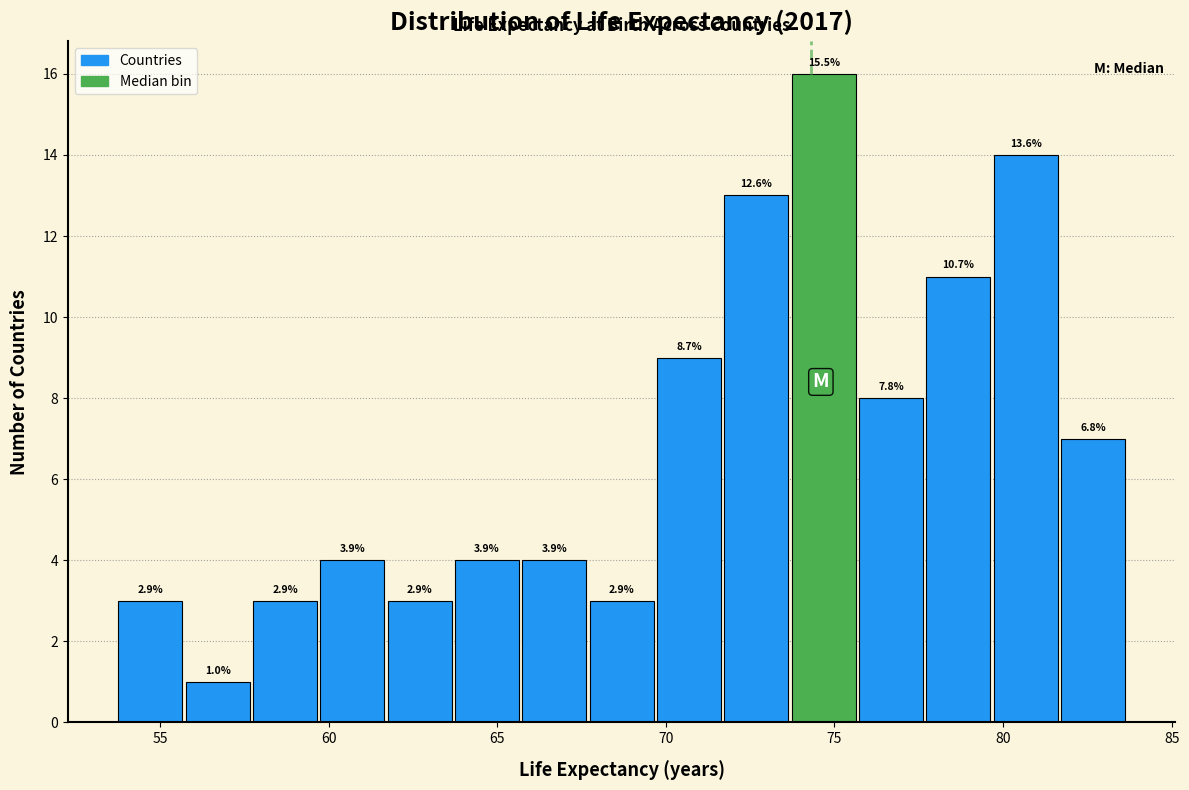

Around what value on the x-axis is the tallest bar? Give the approximate position of its centre, as read against the axis.

74.5